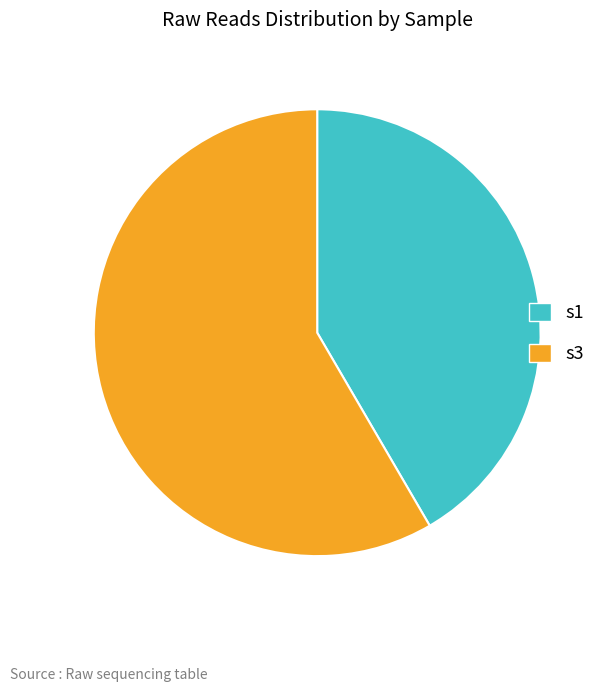

What is the majority slice?

s3